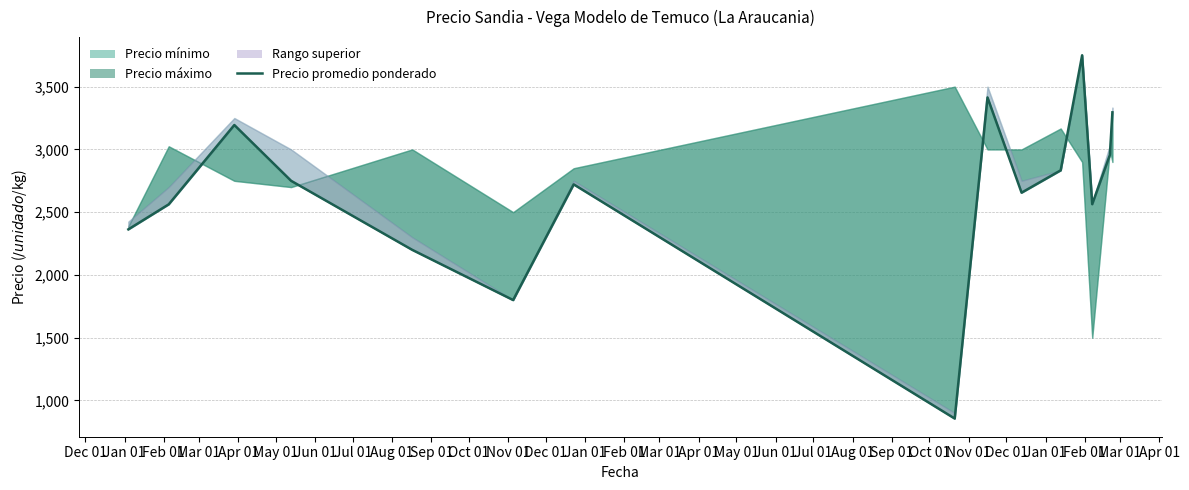

How many lines are shown in the chart?

1